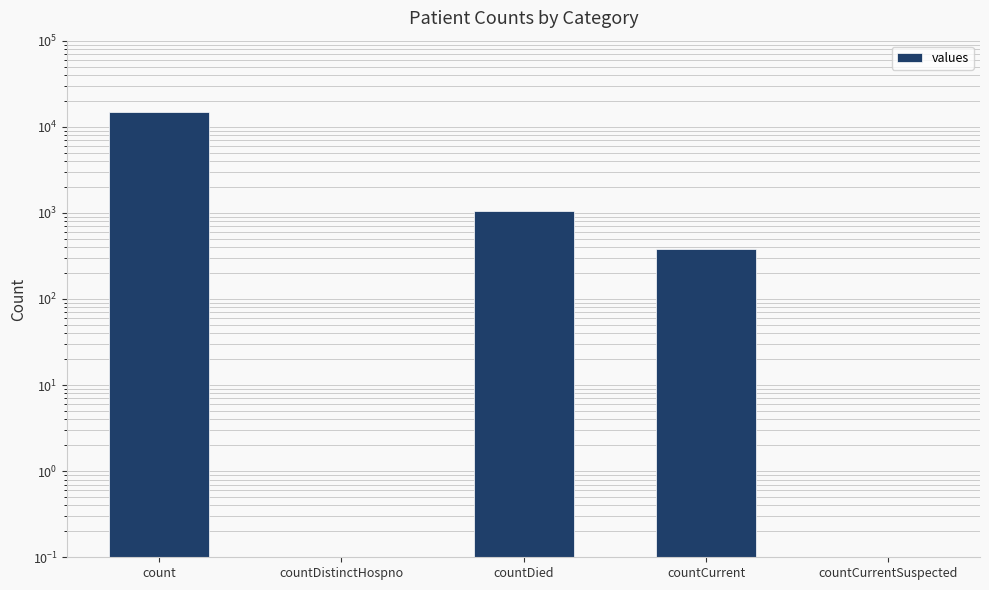

List the labels in order of value, smallest first.

countDistinctHospno, countCurrentSuspected, countCurrent, countDied, count